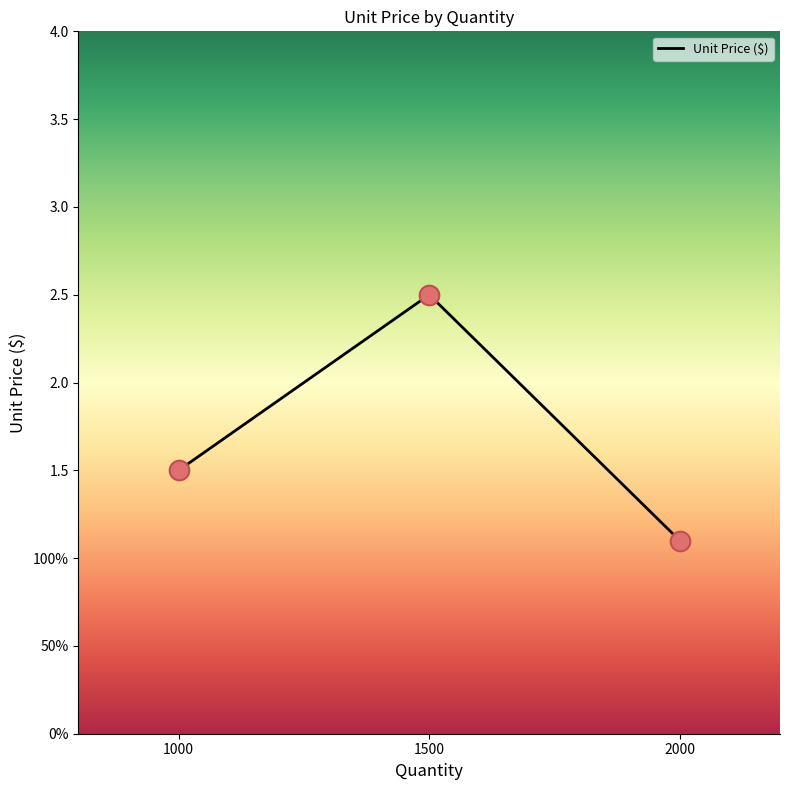

What is the change in value from 1000 to 1500?

+1.0